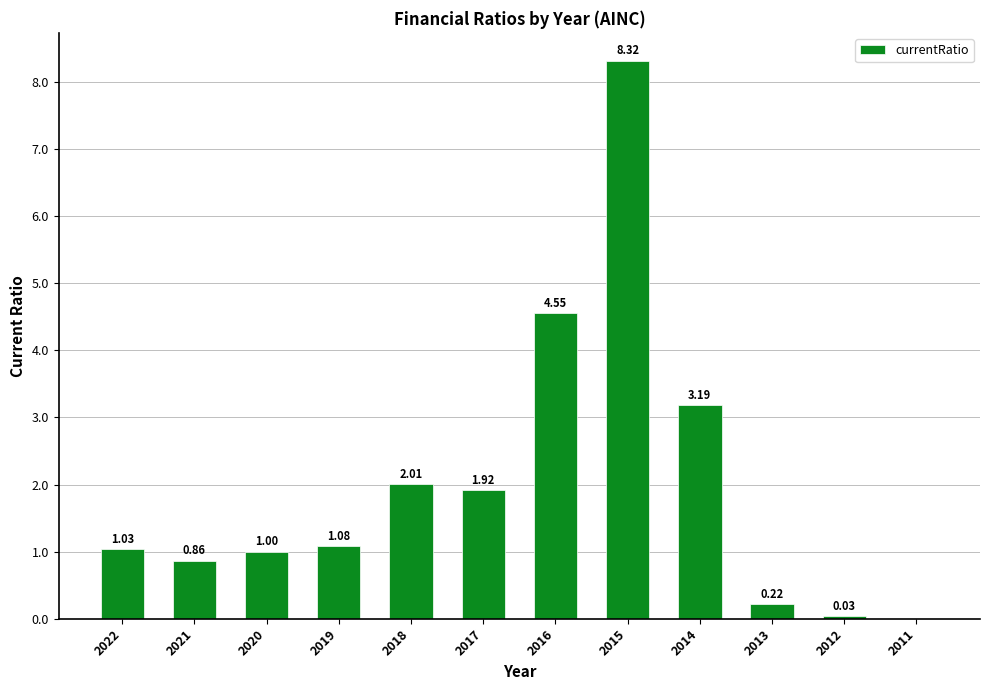

Between 2017 and 2018, which is larger?

2018